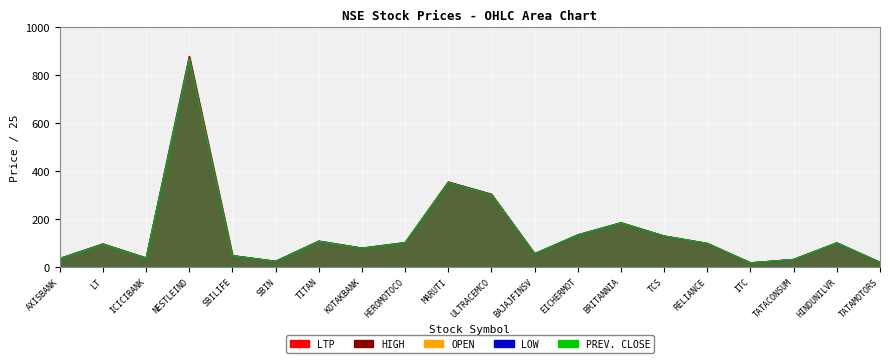

How many lines are shown in the chart?

5